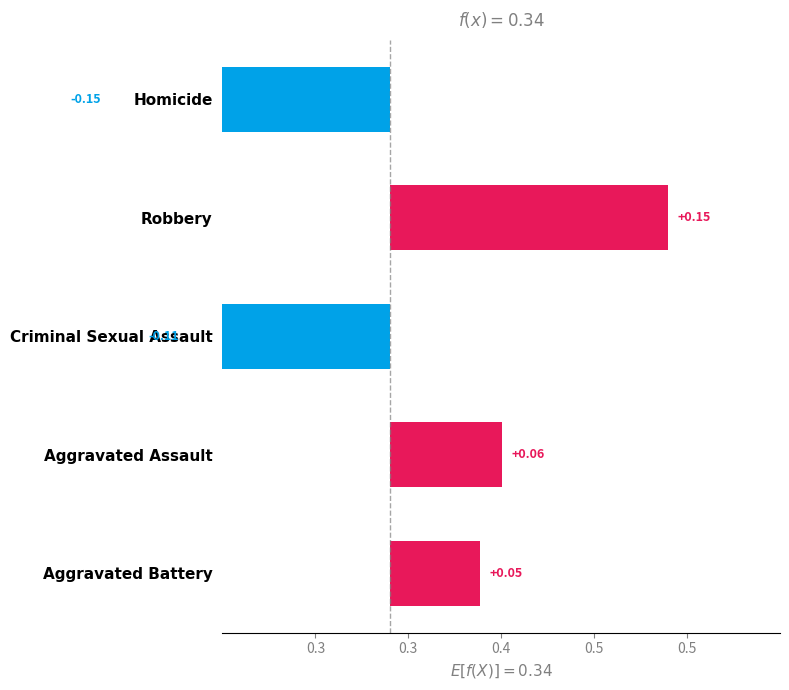

What is the value of the 1st bar from the left?

-0.2